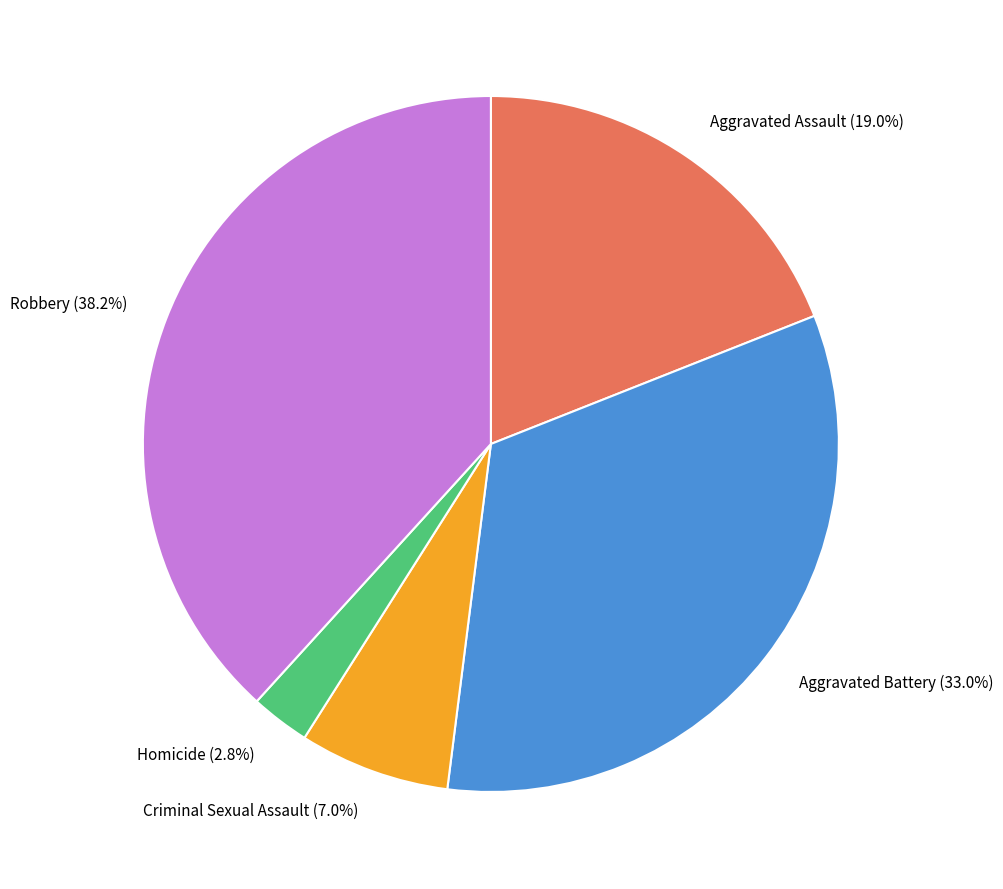

Is there any slice that represents more than half of the pie?

No